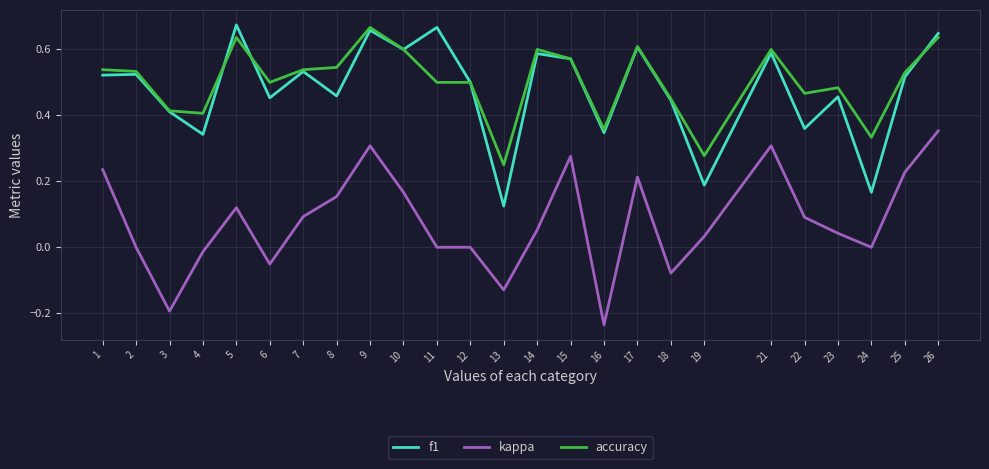

True or false: f1 and accuracy cross at least once.

True